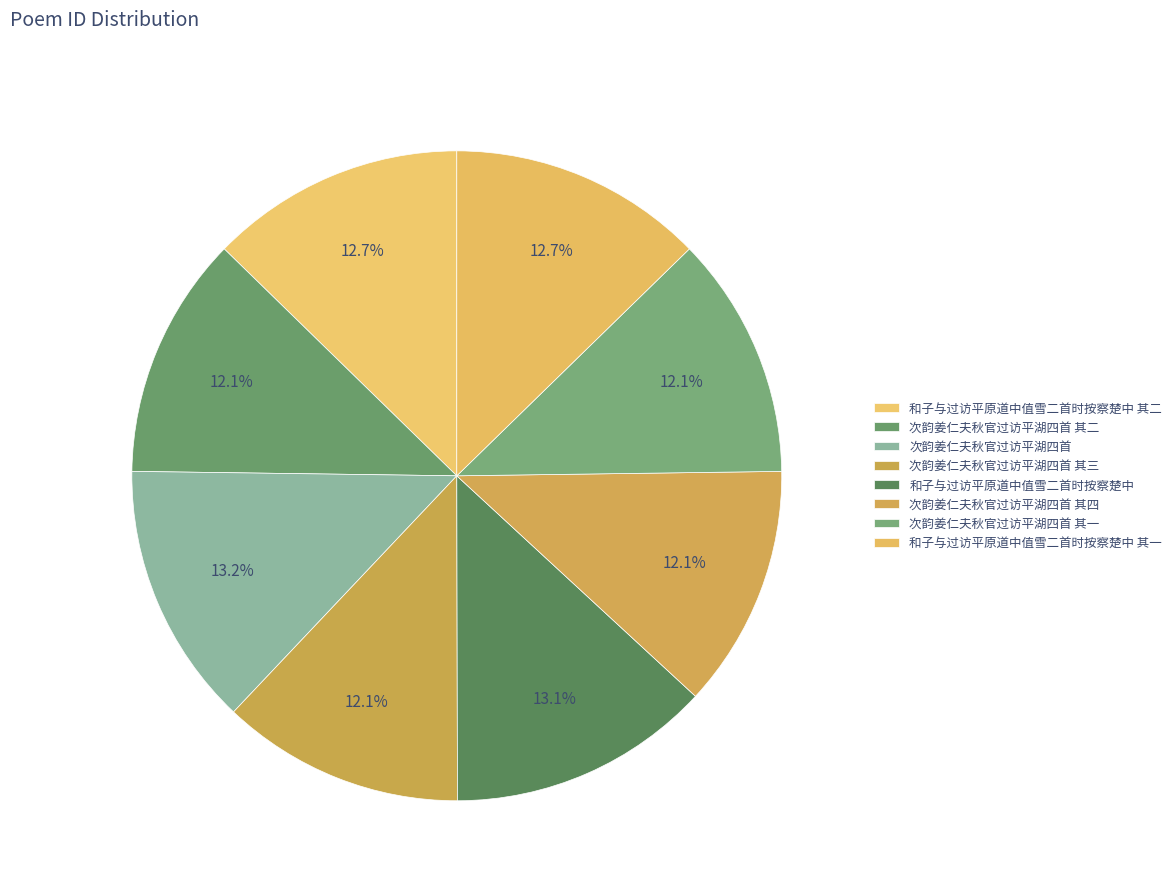

The 次韵姜仁夫秋官过访平湖四首 其三 slice represents 1% of the pie. True or false?

False